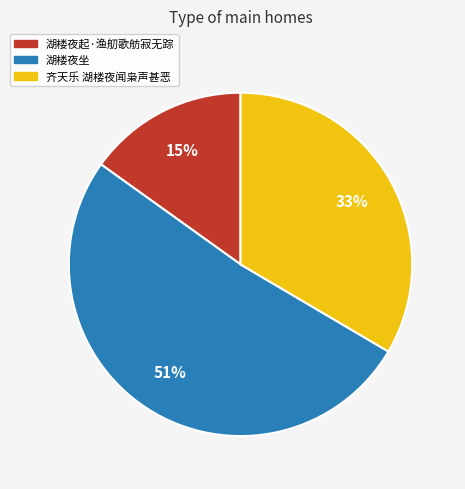

What percentage is the 湖楼夜起·渔舠歌舫寂无踪 slice, to the nearest percent?

15%